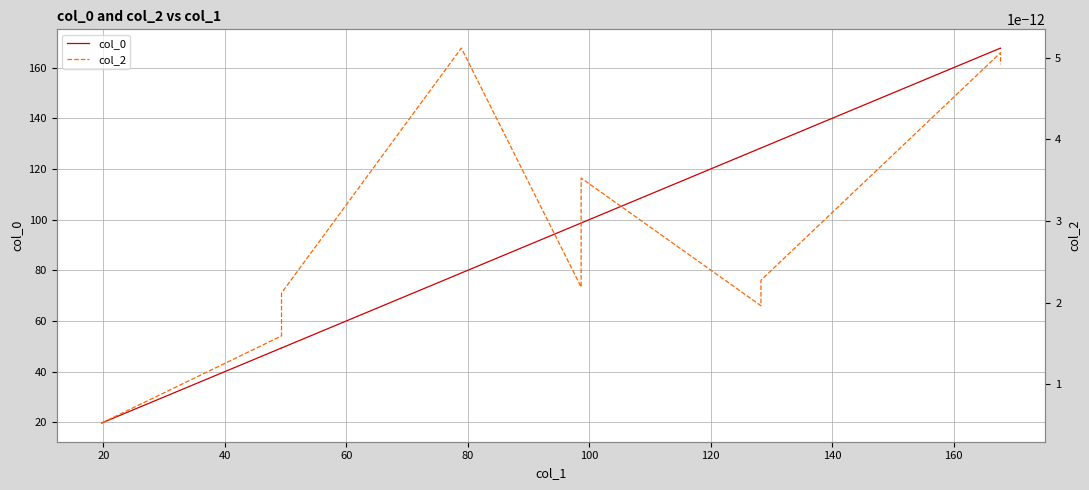

What is the spread (max minus min) of values at 60?

79.0